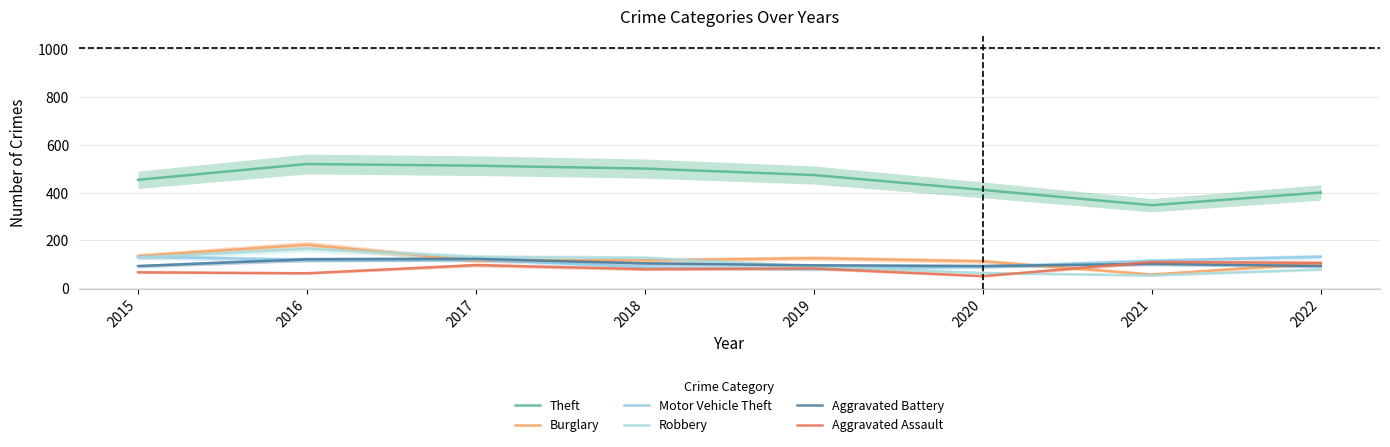

Reading left to right, list all the values displayed in this chart.

Theft: 453	519	512	500	473	411	347	400
Burglary: 135	182	116	117	126	113	58	104
Motor Vehicle Theft: 132	119	121	88	79	90	115	132
Robbery: 129	165	131	127	91	64	54	79
Aggravated Battery: 93	121	123	104	96	93	102	93
Aggravated Assault: 67	63	97	80	83	51	110	106